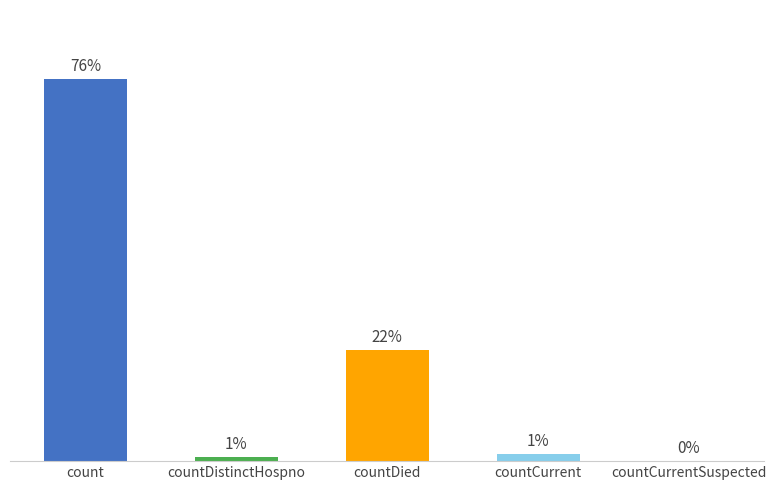

Rank the categories by value from highest to lowest.

count, countDied, countCurrent, countDistinctHospno, countCurrentSuspected